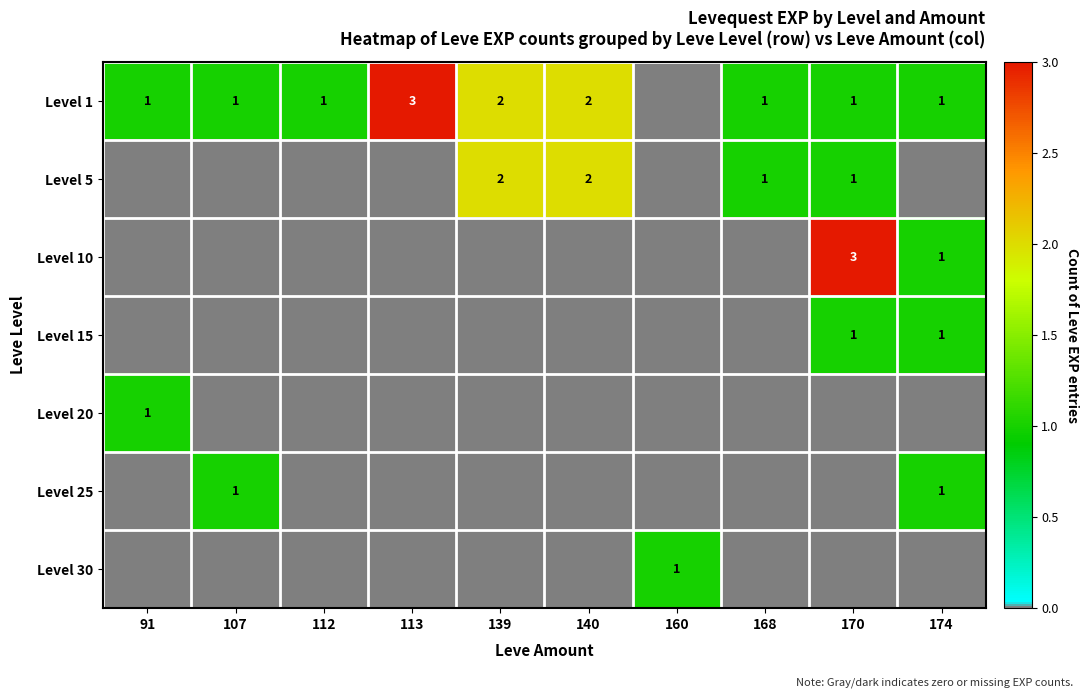

The Level 1 series shows 4 at 113. True or false?

False